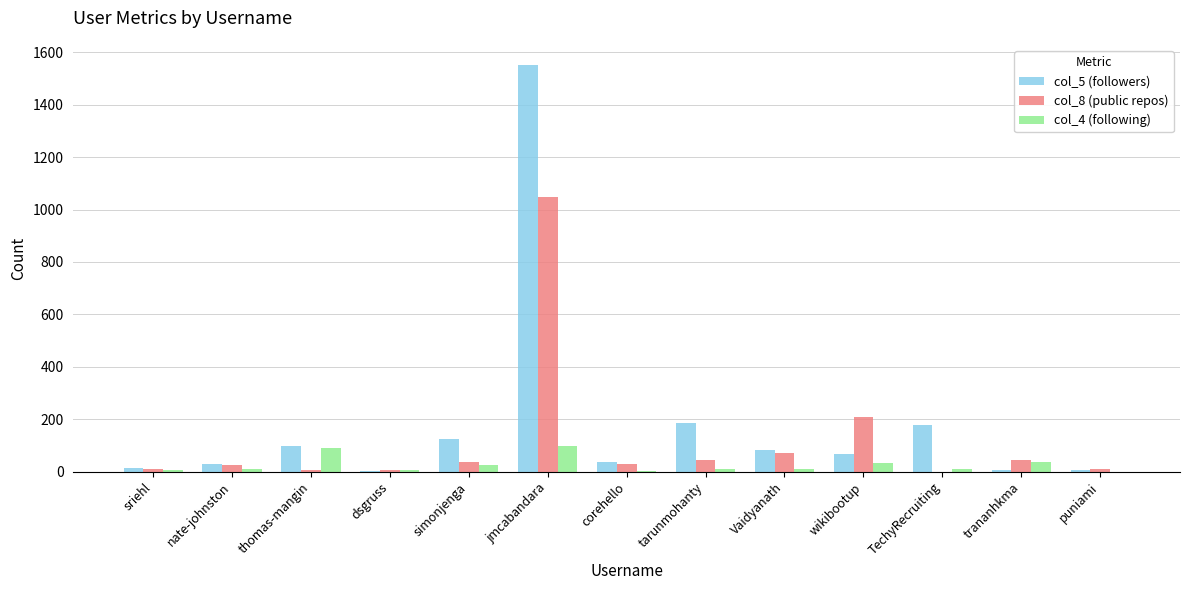

At which category is the sum across all series the highest?

jmcabandara